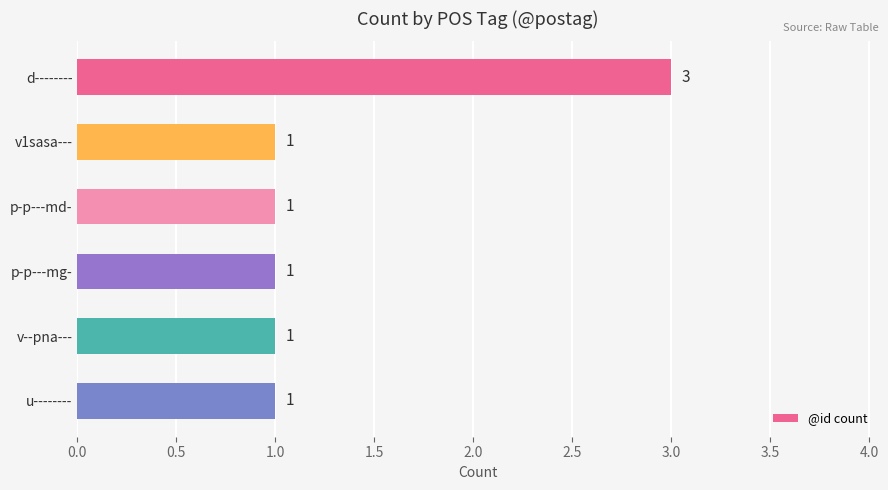

The chart shows a value of 1 at p-p---mg-. True or false?

True